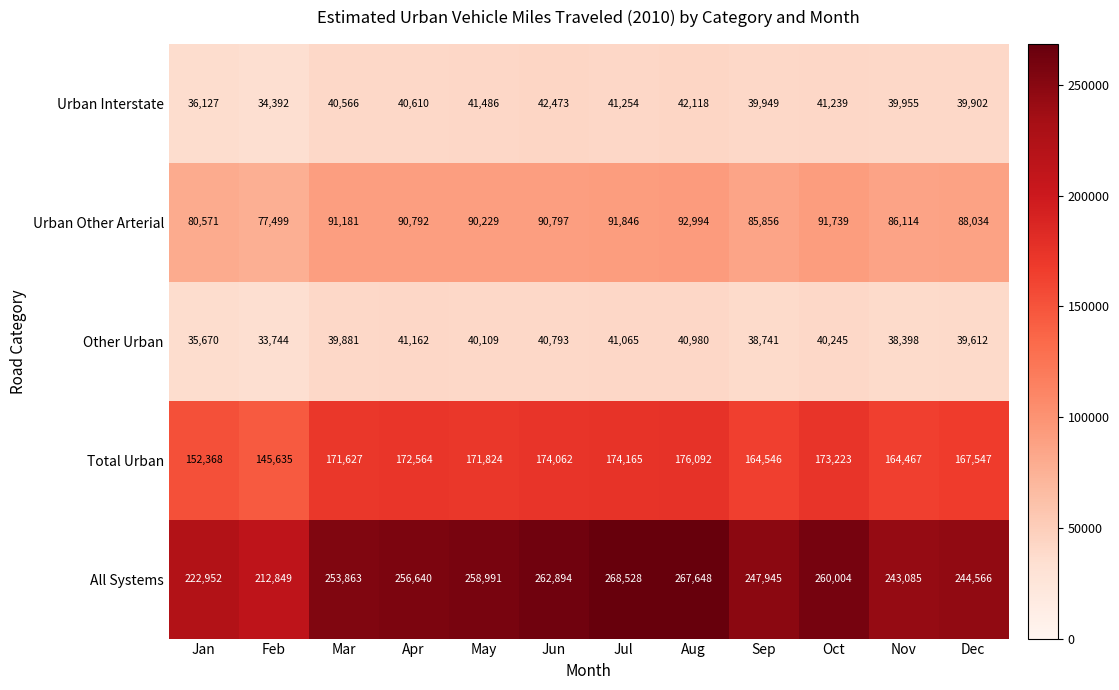

At how many categories does at least one series exceed 140478?

12